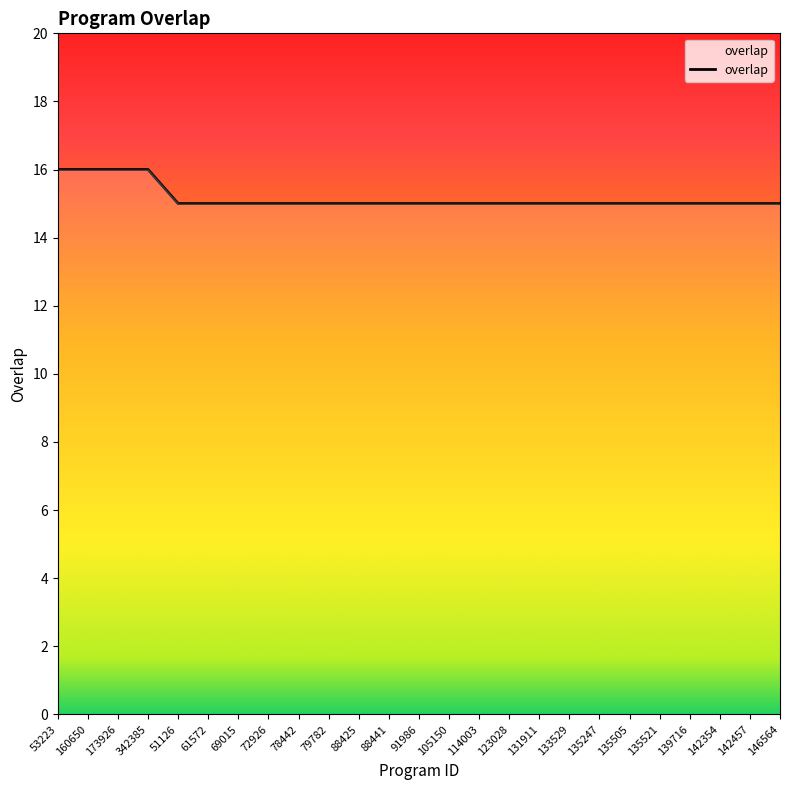

Reading left to right, extract all data points from this chart.

16	16	16	16	15	15	15	15	15	15	15	15	15	15	15	15	15	15	15	15	15	15	15	15	15